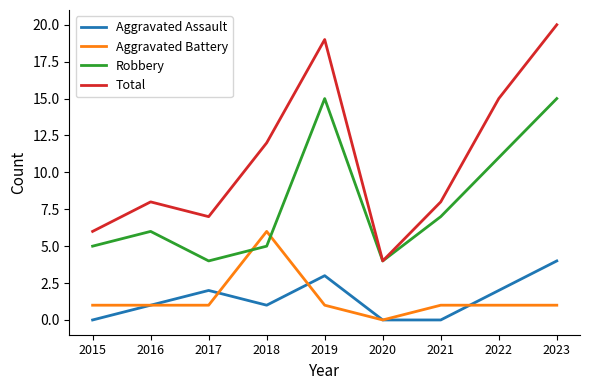

What is the total value across all series at 2020?

8